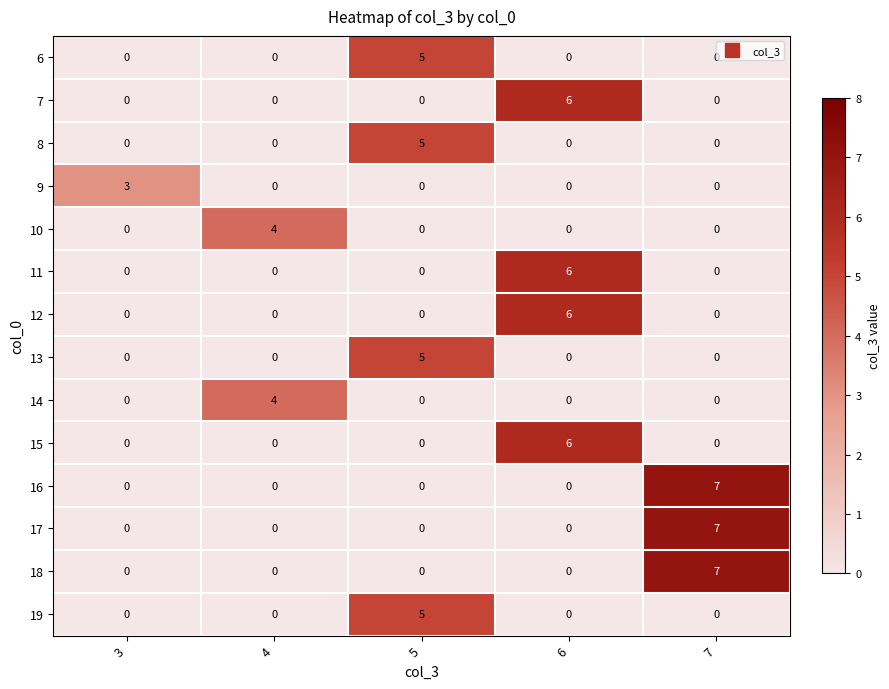

At which category is the sum across all series the highest?

6